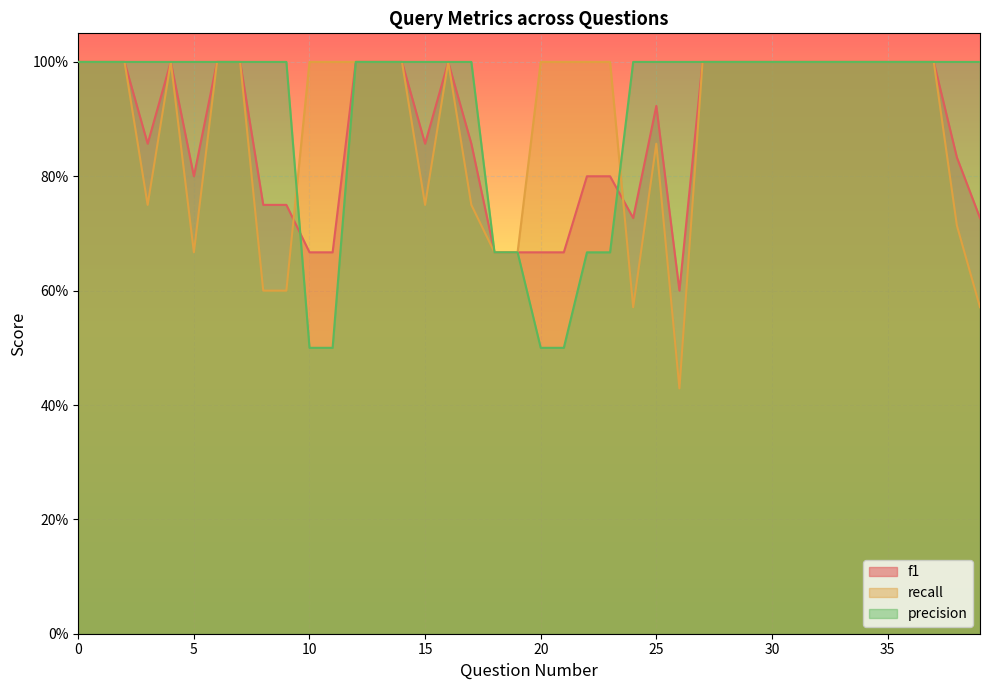

The value of precision at 37 is 1.0. True or false?

True